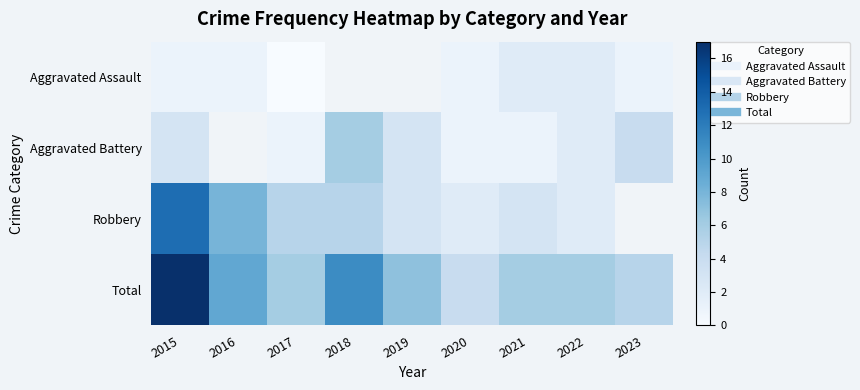

Which category has the highest value across all series?

2015